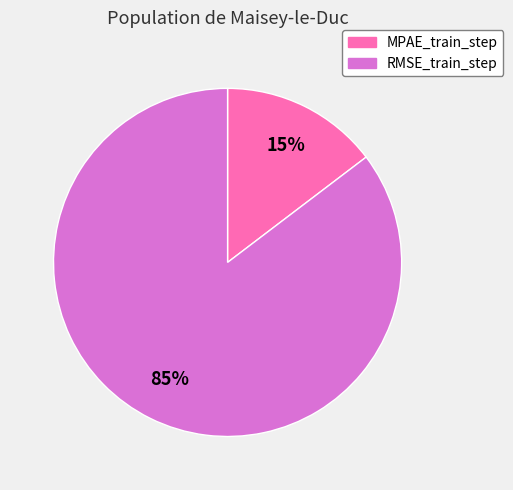

Between MPAE_train_step and RMSE_train_step, which is larger?

RMSE_train_step